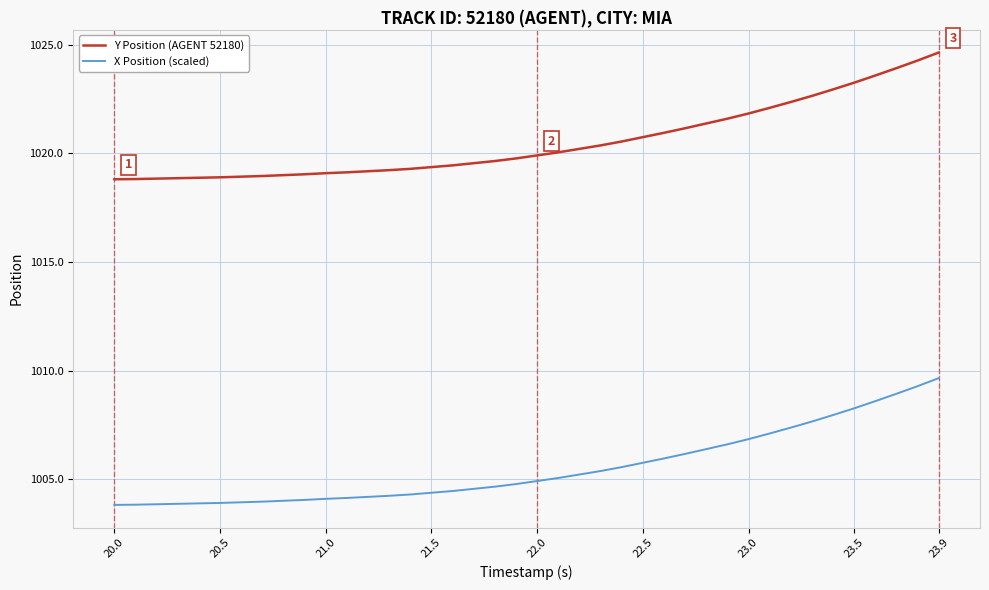

What is the minimum value shown in the chart?

1003.8